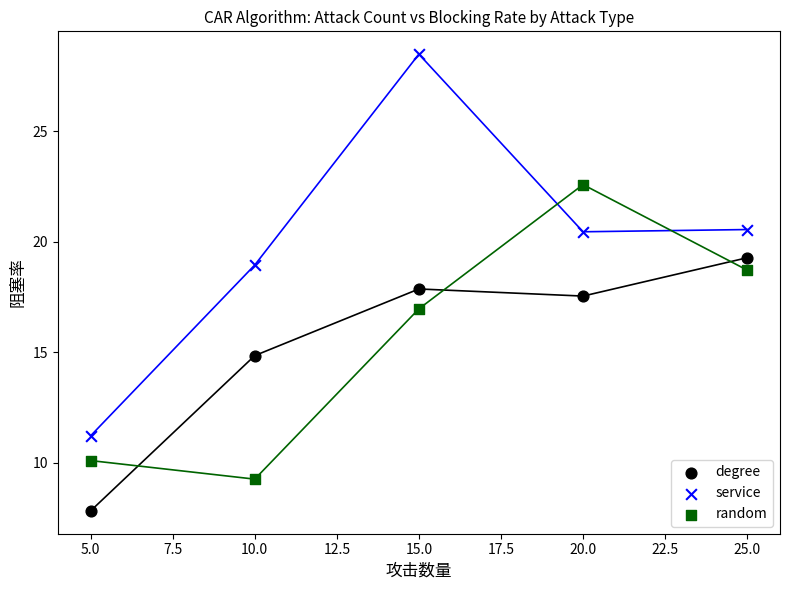

Which series has the largest Y range (max minus min)?

service